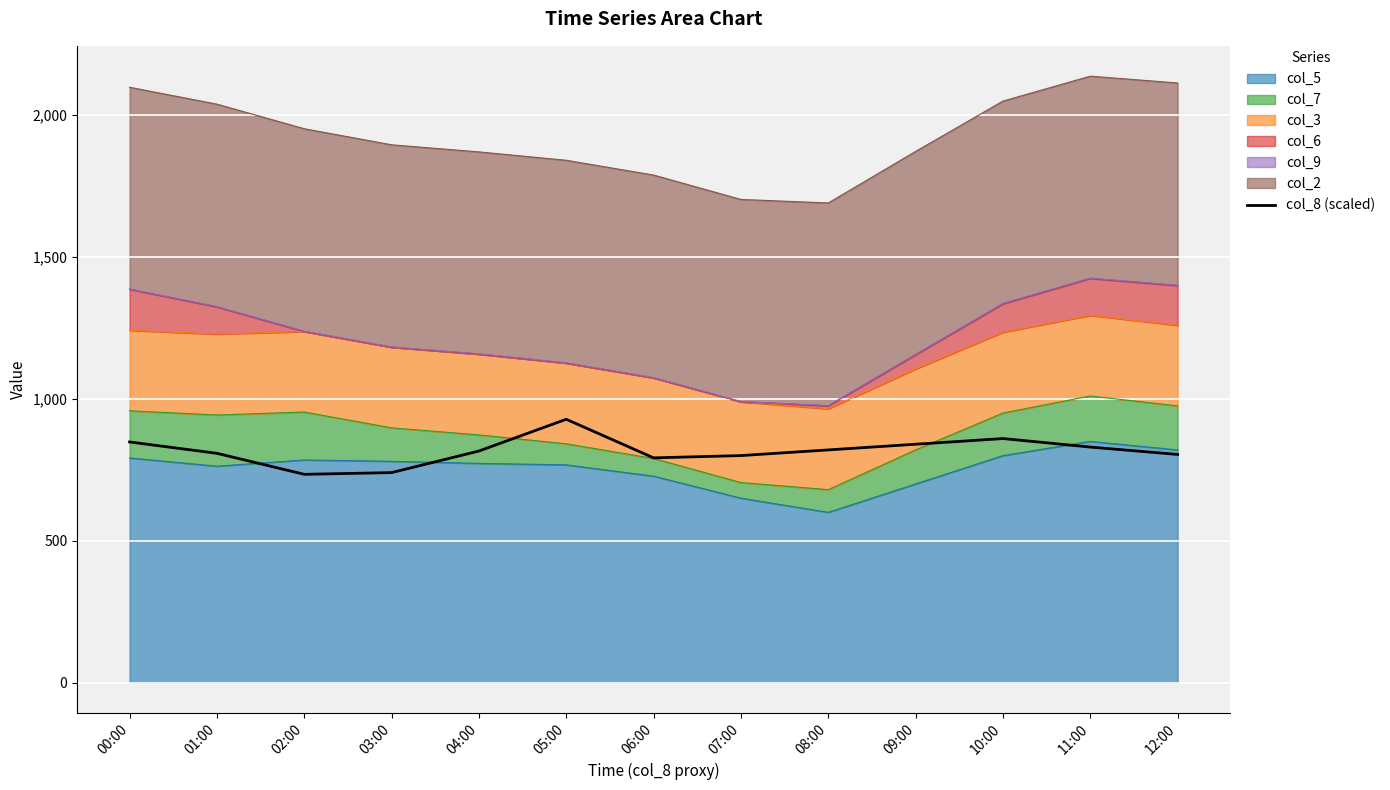

List the labels in order of value, smallest first.

02:00, 03:00, 06:00, 07:00, 12:00, 01:00, 04:00, 08:00, 11:00, 09:00, 00:00, 10:00, 05:00